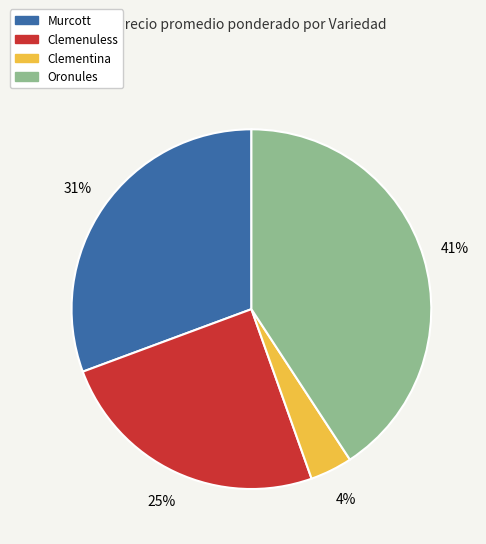

How many slices are in this pie chart?

4